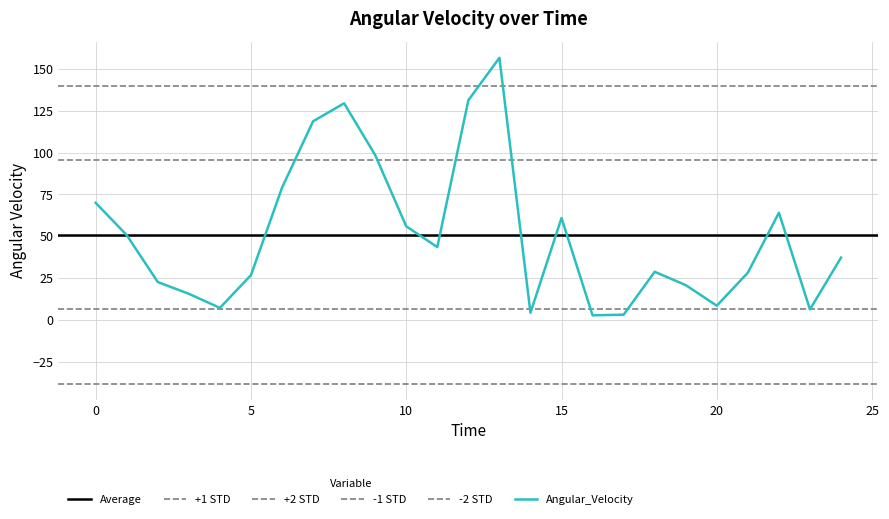

What is the change in value from 20 to 21?

+19.7